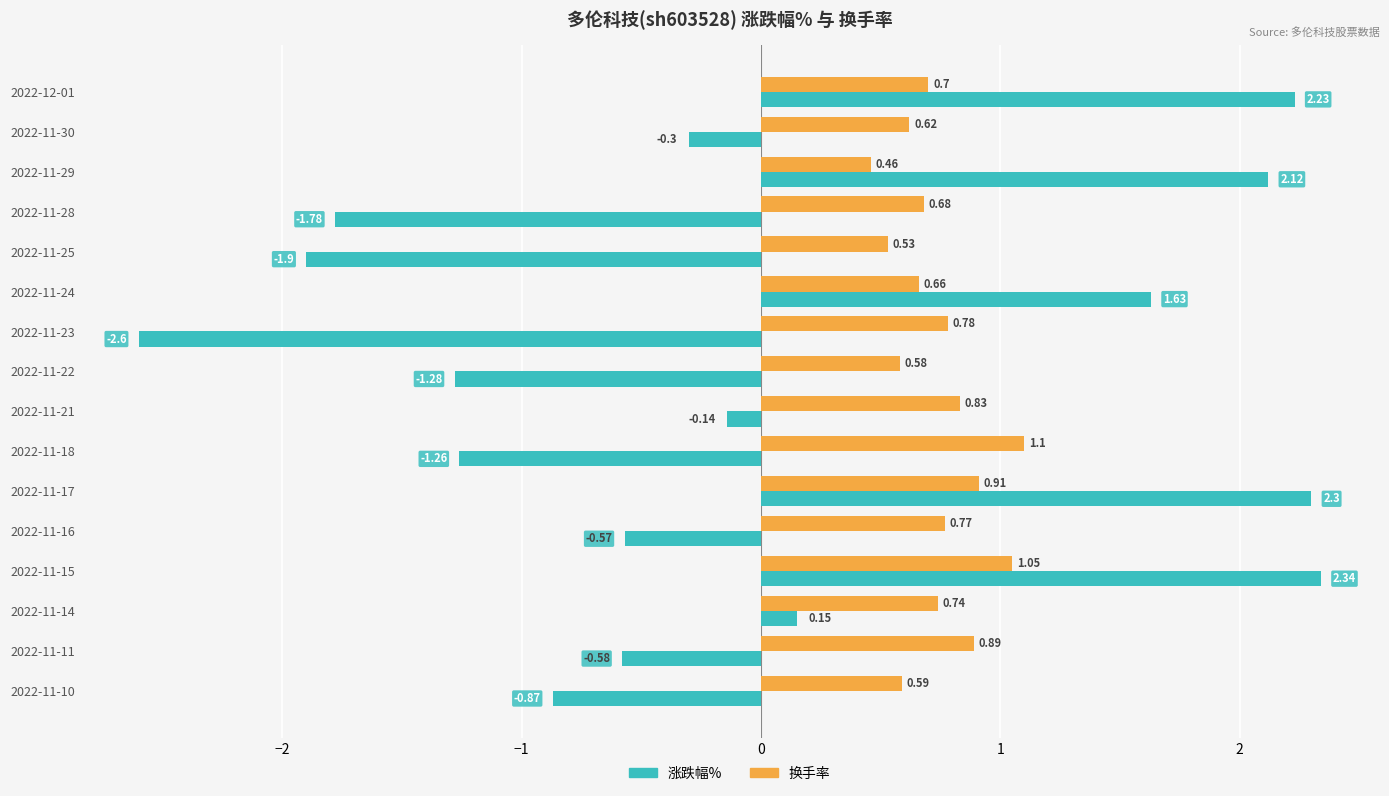

What is the sum of all 换手率 values?

11.9